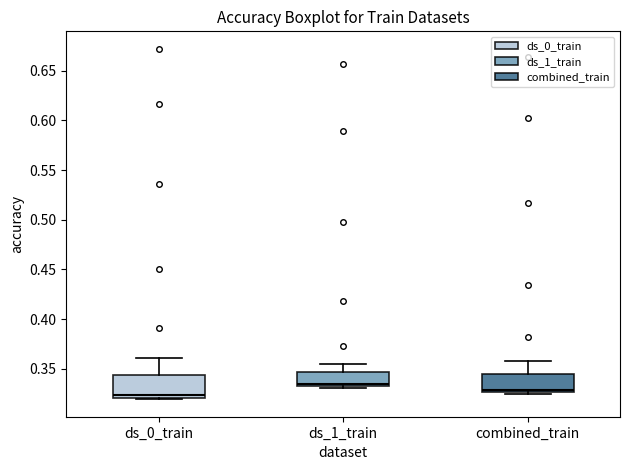

Where does the upper whisker of the box for ds_0_train end on the y-axis? The values are not printed on the chart, so give them approximately, as read against the axis.

0.360